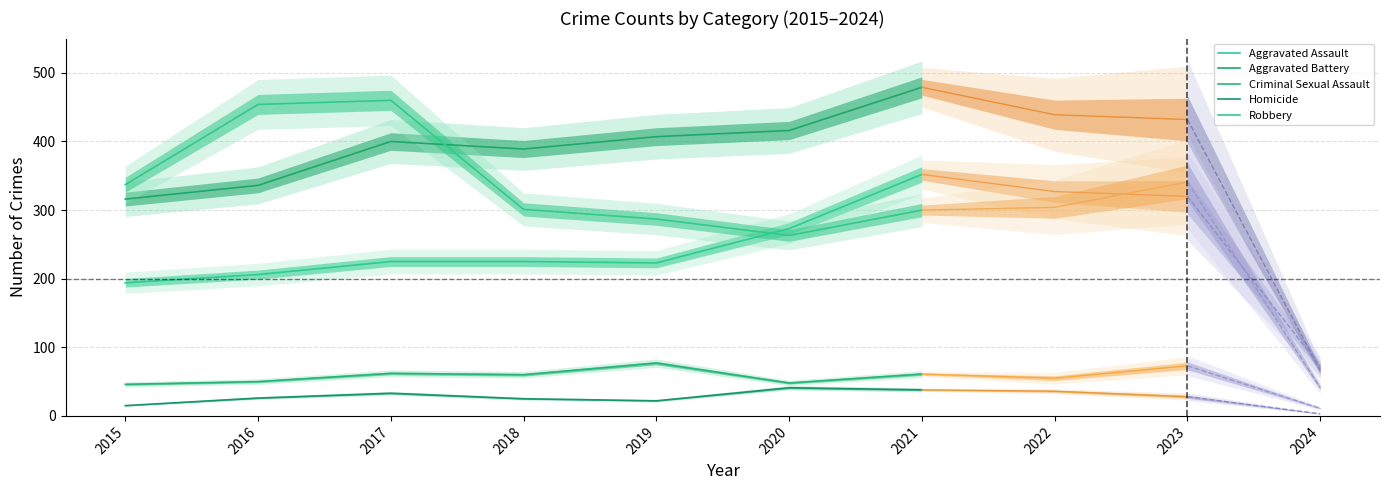

Rank the series by their maximum value, from highest to lowest.

Aggravated Battery, Robbery, Aggravated Assault, Criminal Sexual Assault, Homicide